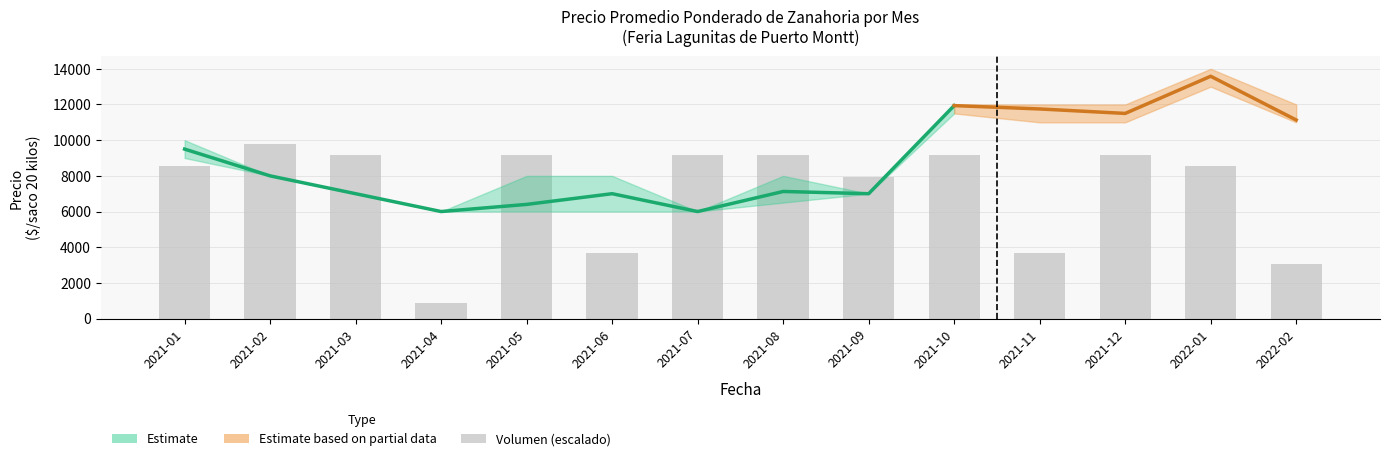

What is the sum of the values at 2021-03 and 2021-02?

18987.5